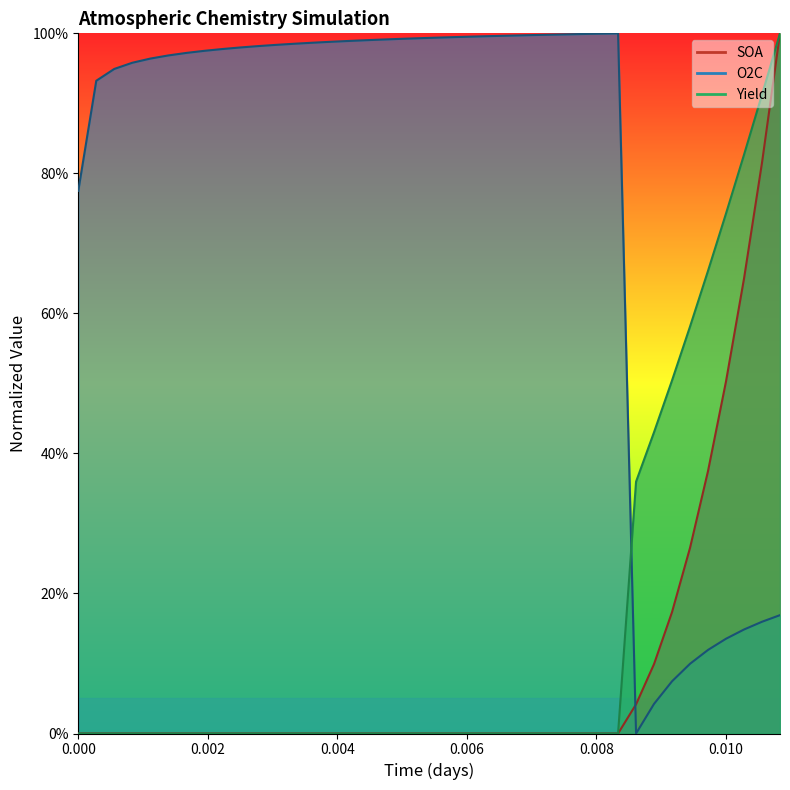

What is the value of the O2C point at the 2nd from the left?

0.9